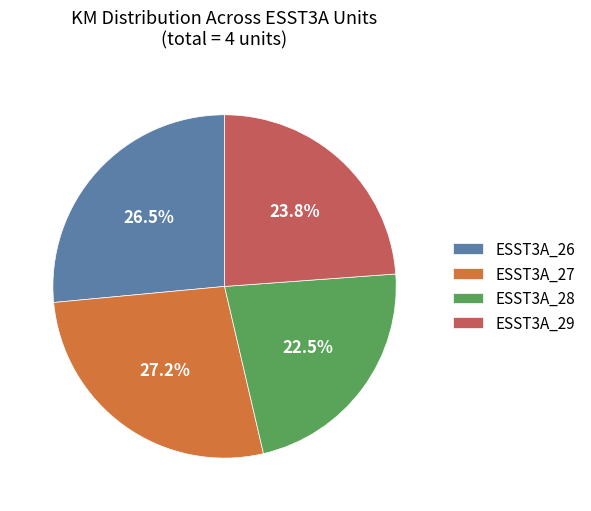

Which category has the biggest portion of the pie?

ESST3A_27